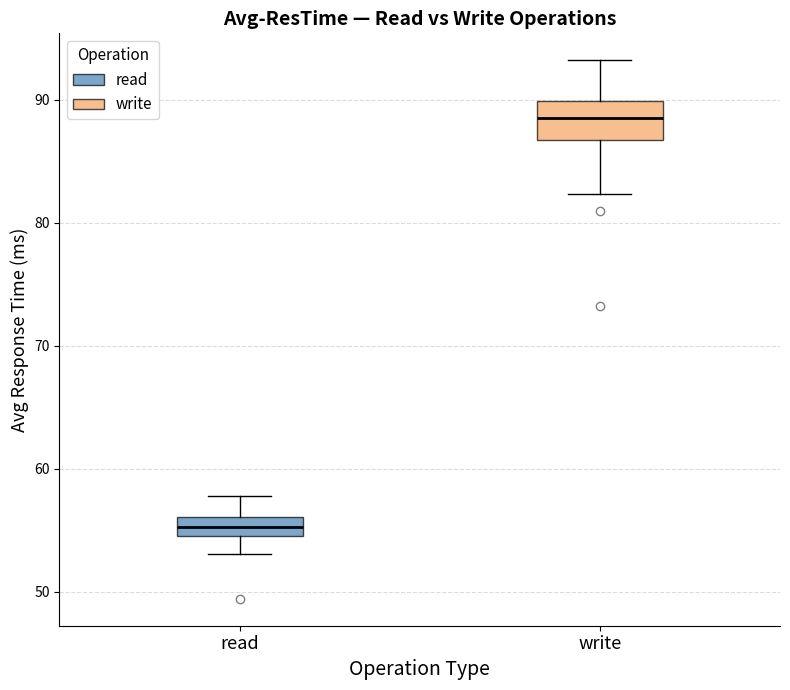

Which box is the tallest, from its lower edge to its upper edge?

write